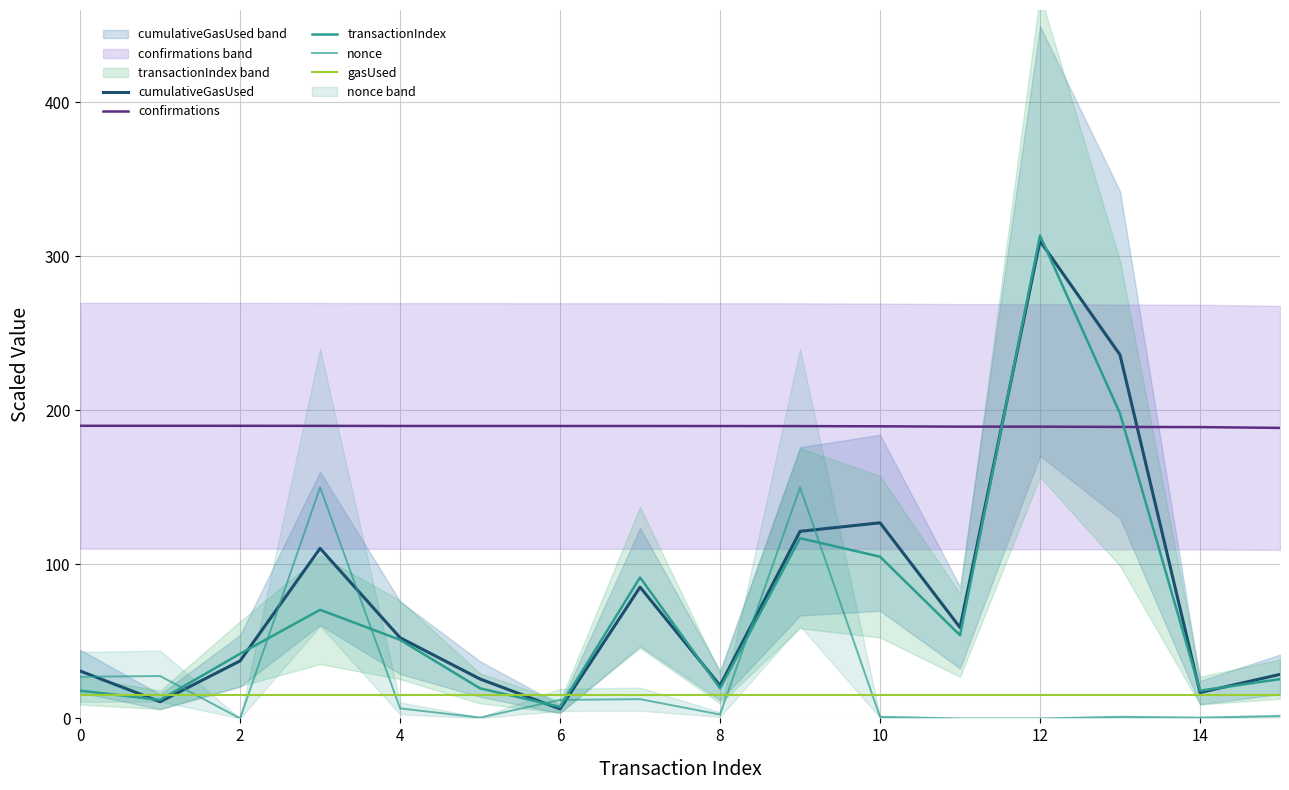

The value of nonce at 15 is 1.5. True or false?

True